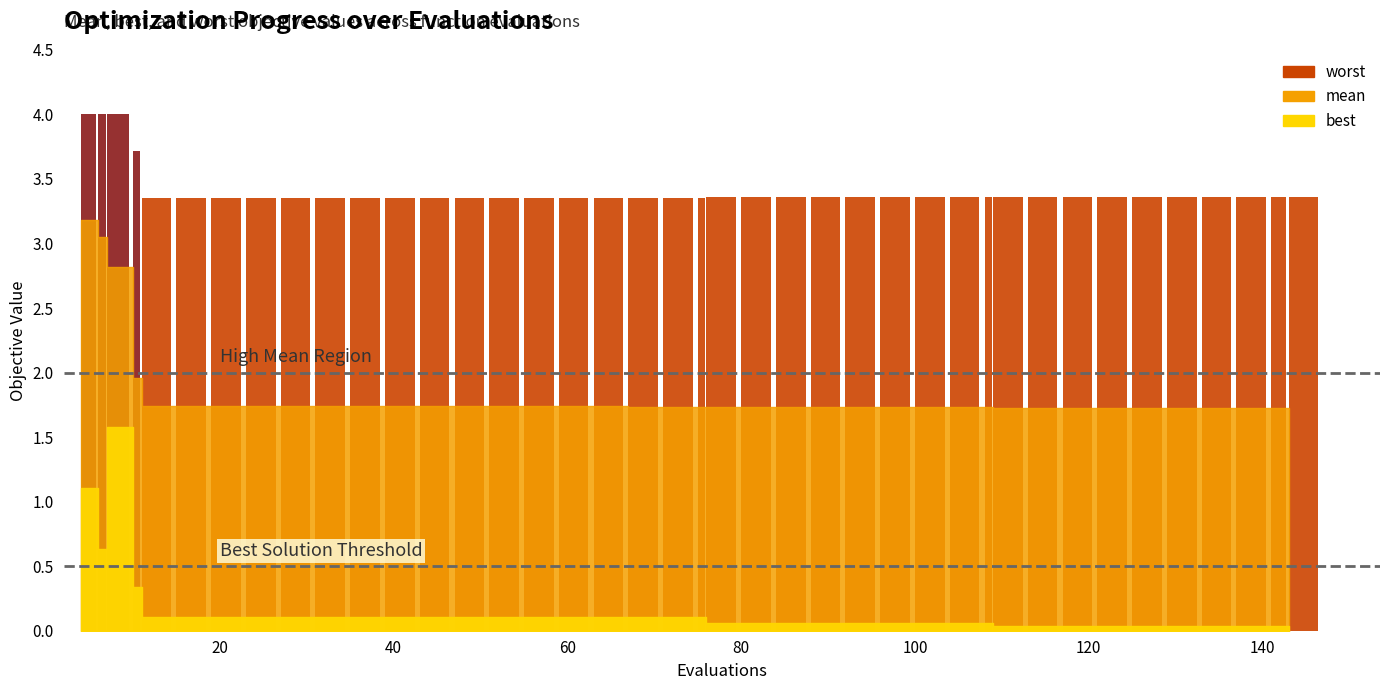

What is the sum of all values?

136.5